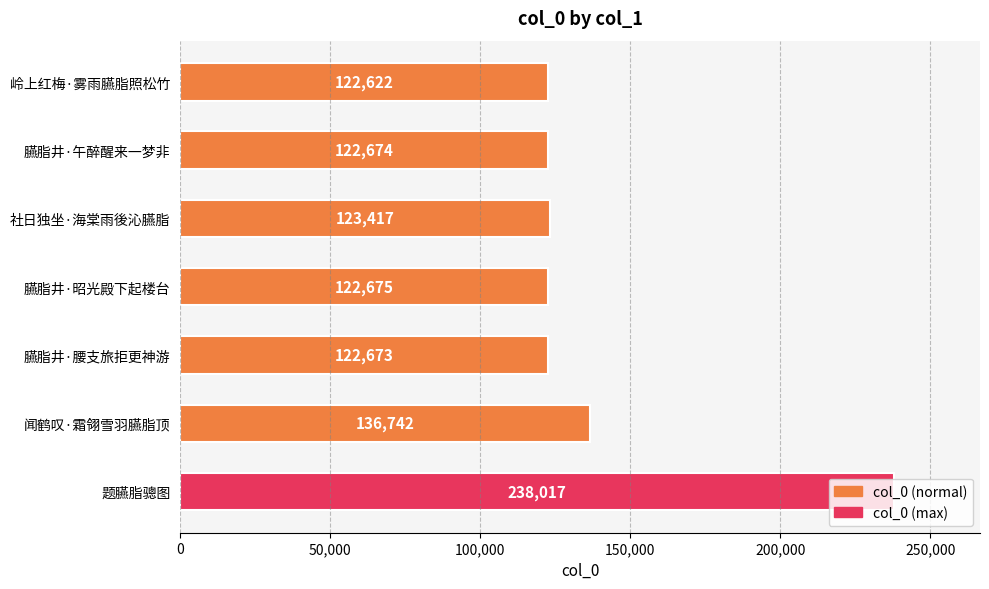

How many values are below 122675?

3